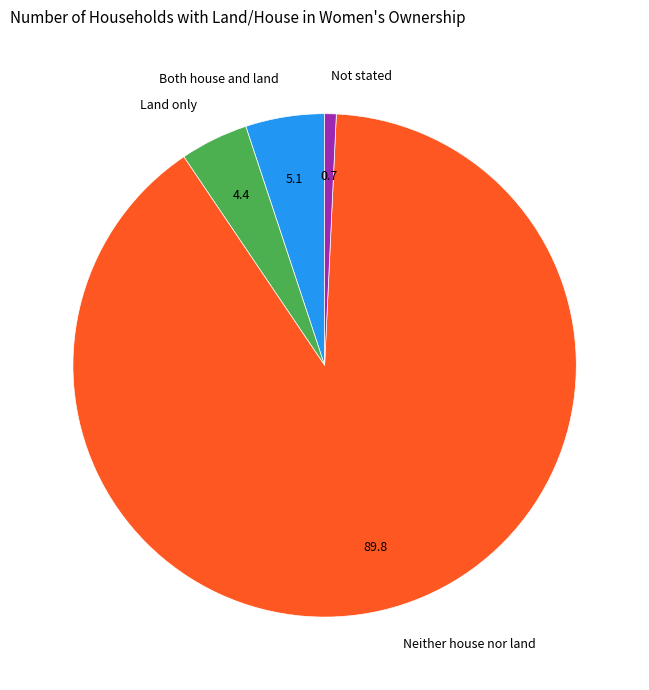

What is the largest slice in the pie chart?

Neither house nor land